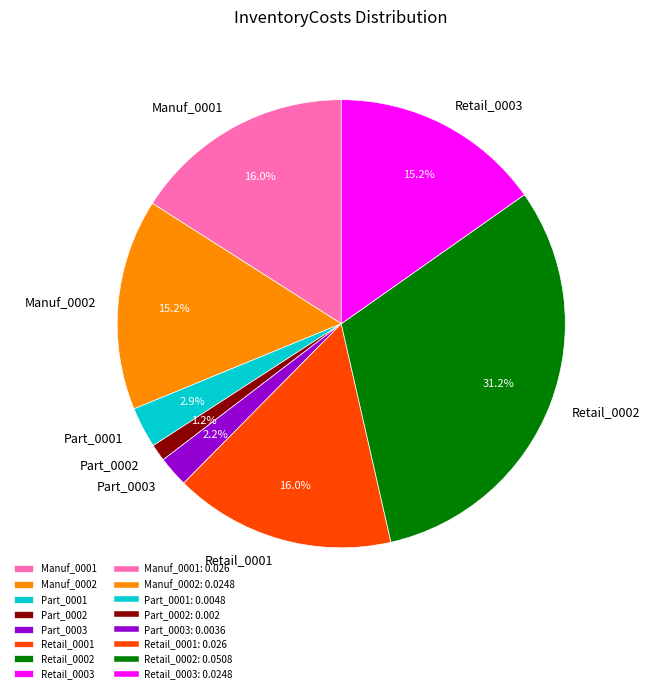

What is the largest slice in the pie chart?

Retail_0002